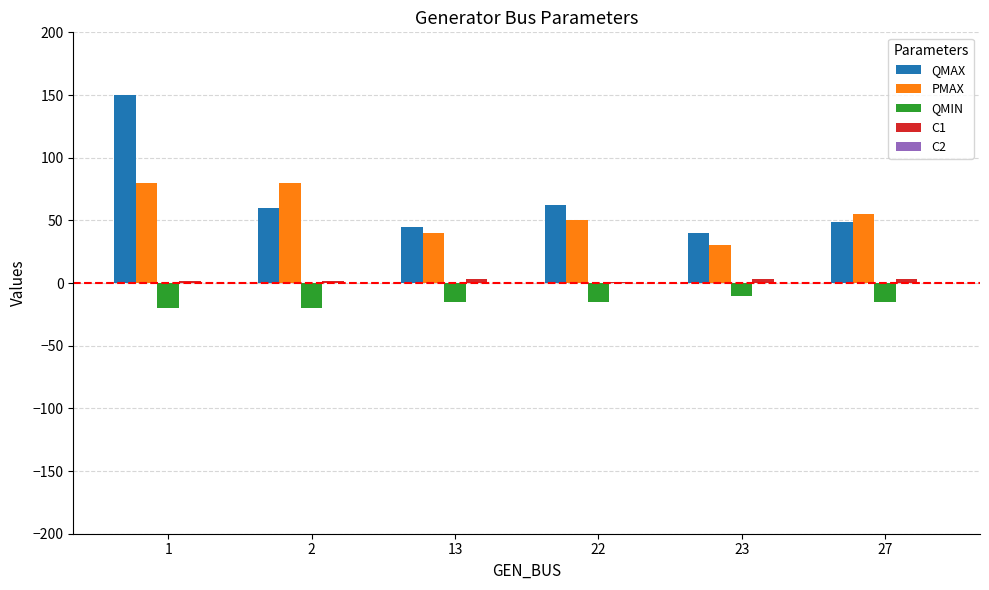

What is the greatest value displayed?

150.0